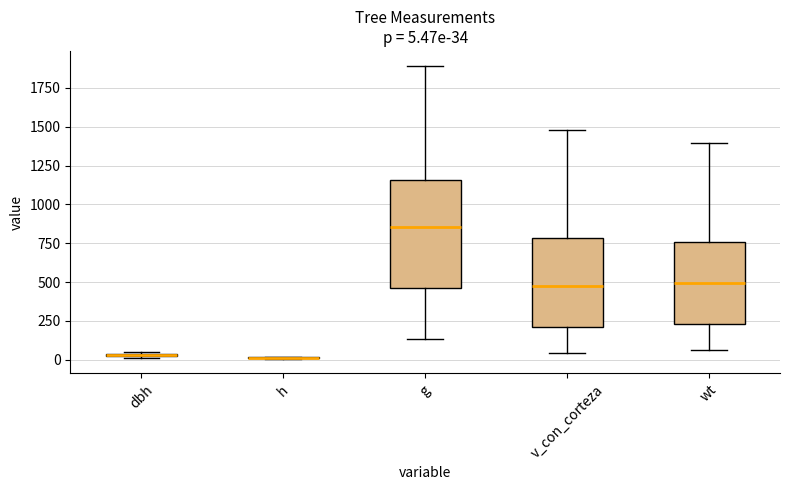

Comparing the boxes themselves (not the whiskers), which one is the tallest?

g